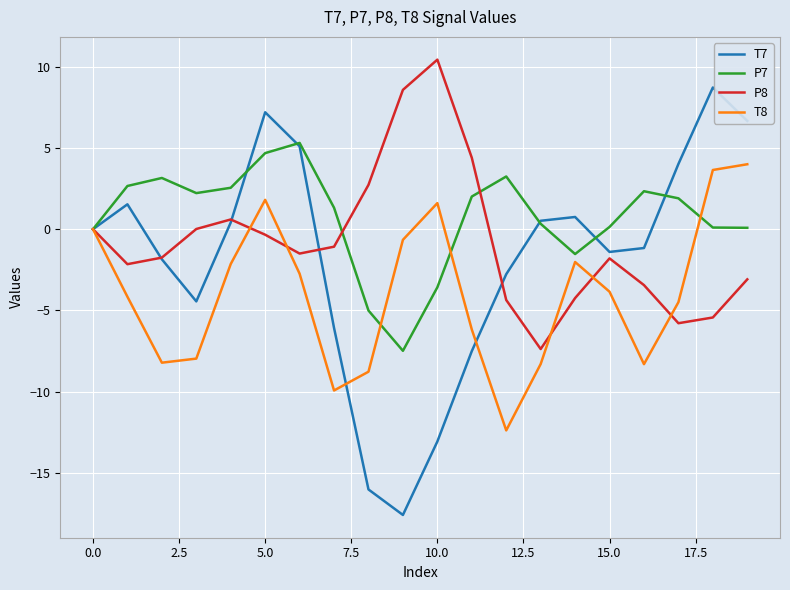

Rank the series by their maximum value, from highest to lowest.

P8, T7, P7, T8